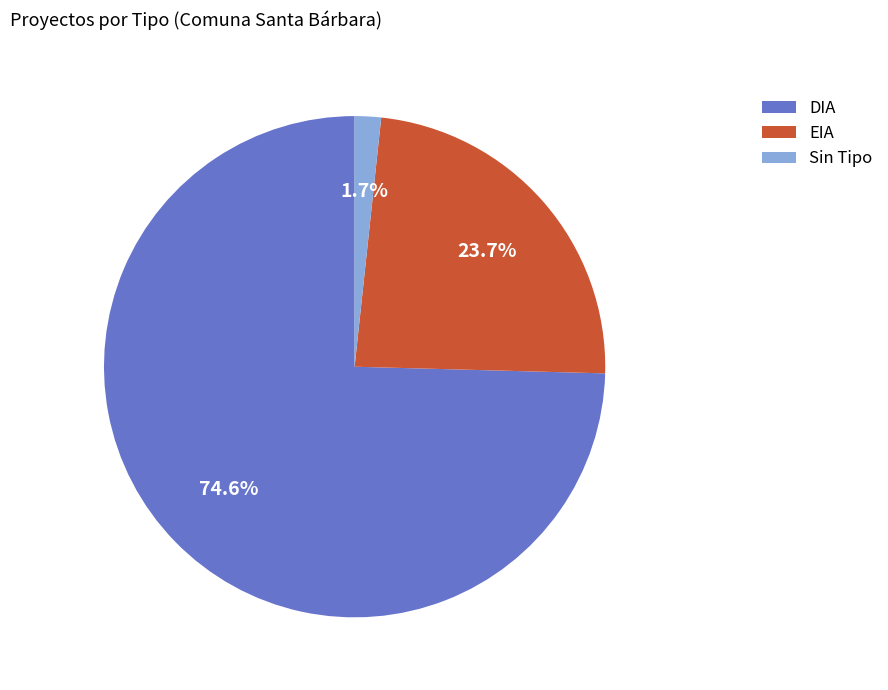

Is there any slice that represents more than half of the pie?

Yes